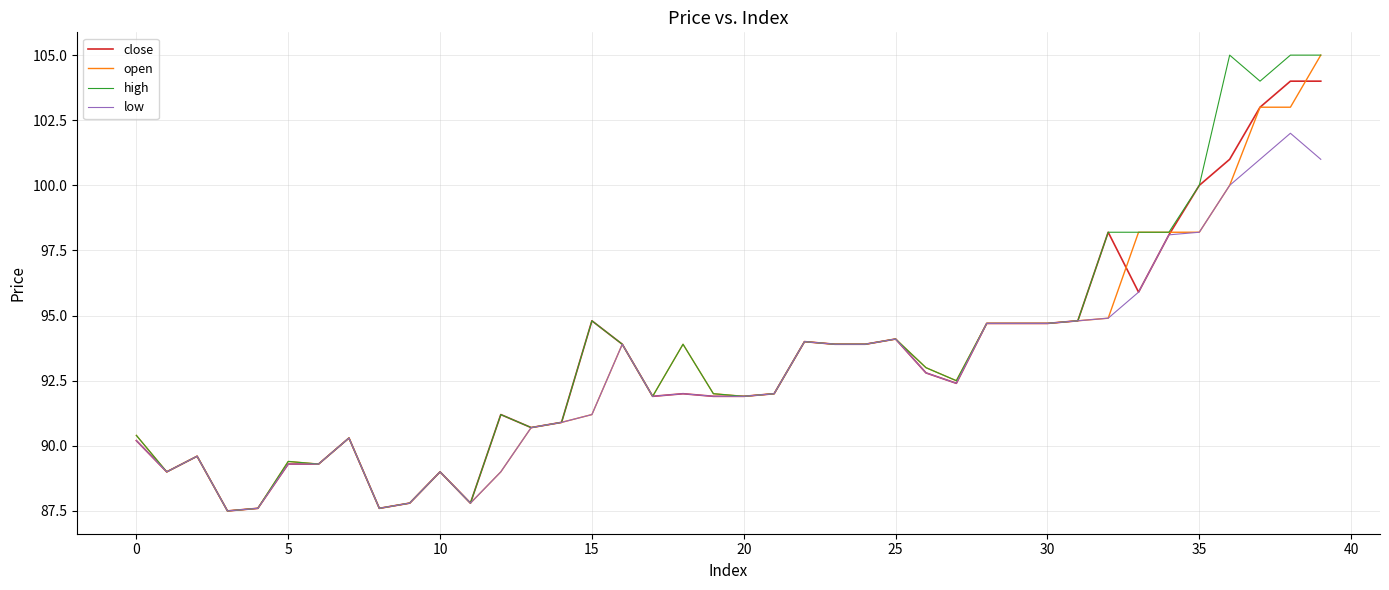

What is the maximum value for low?

102.0